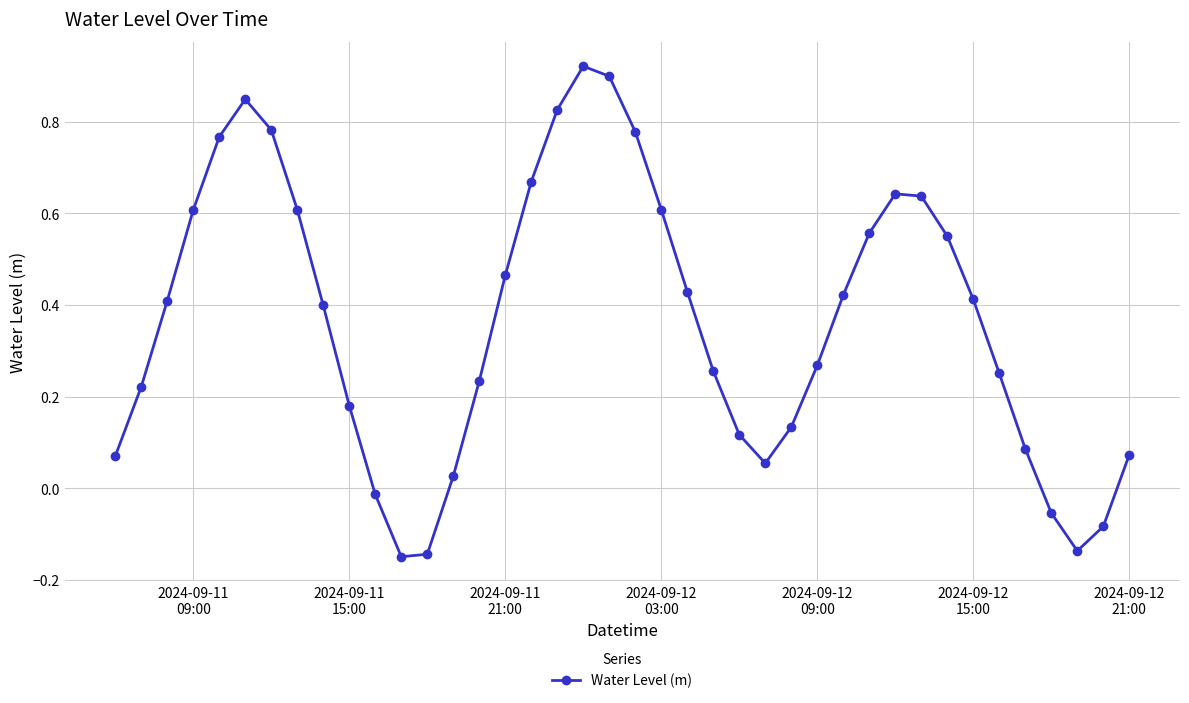

What is the sum of all values?

14.6